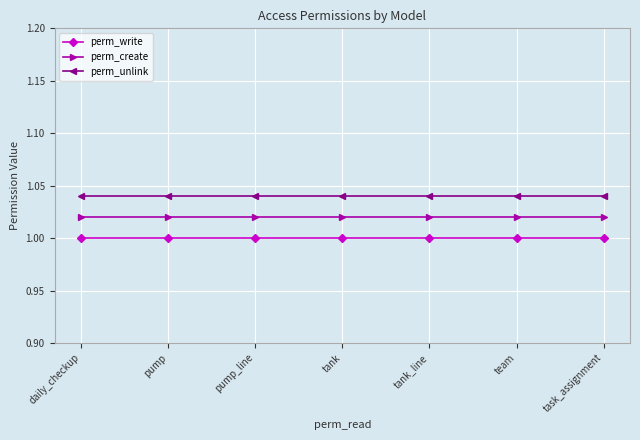

Does the chart display data point markers on the line(s)?

Yes